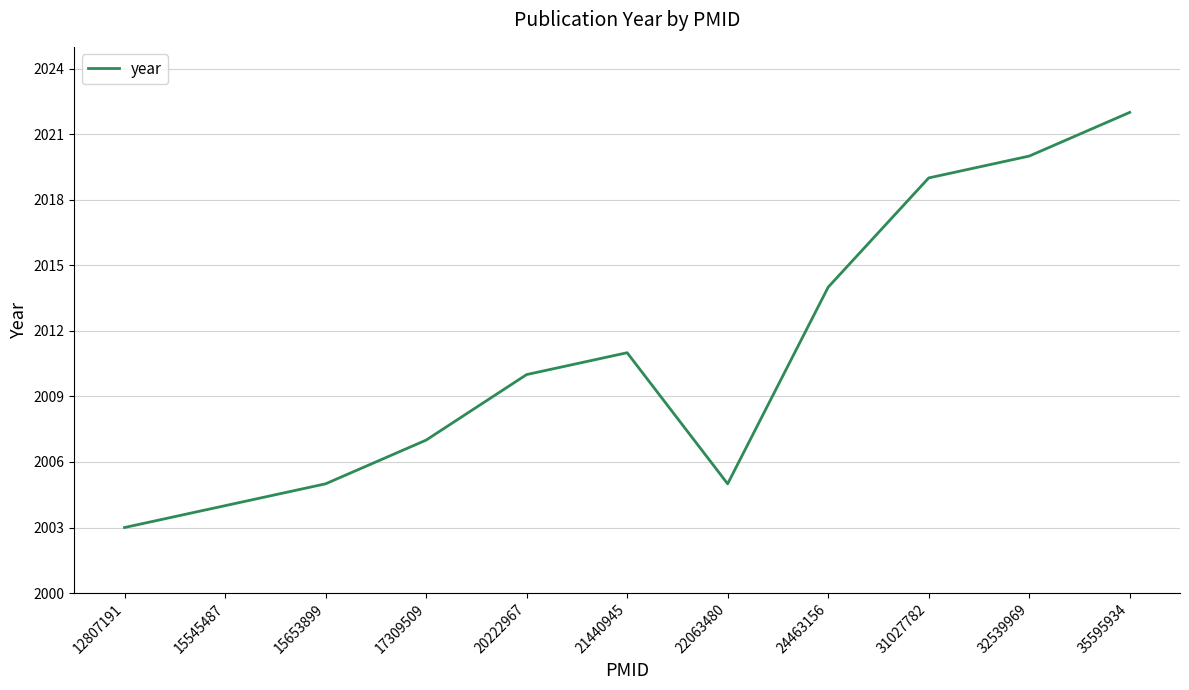

Where is the data nearest to the value 2012?

21440945